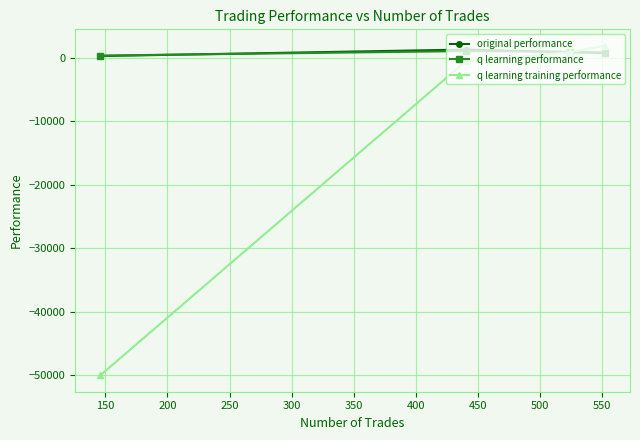

What is the value of the q learning performance point at the 3rd from the left?

939.5